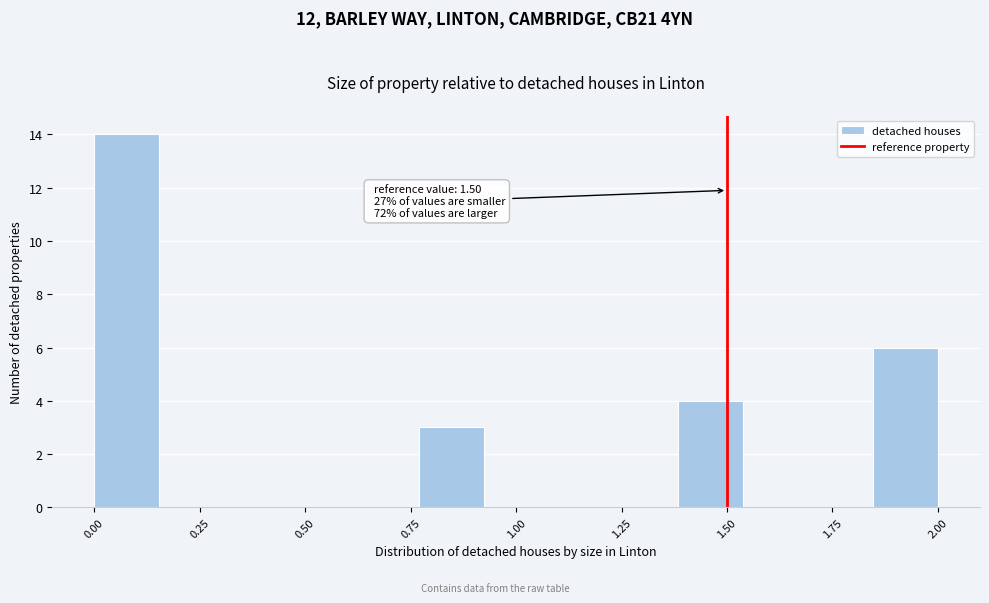

Read against the x-axis, roughly where is the centre of the tallest bar?

0.10